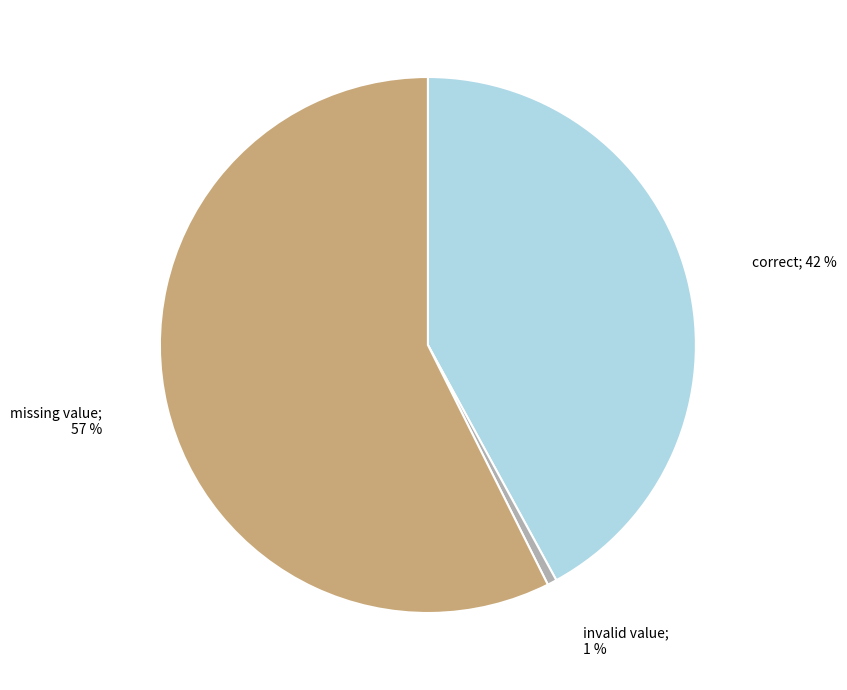

How many slices are in this pie chart?

3